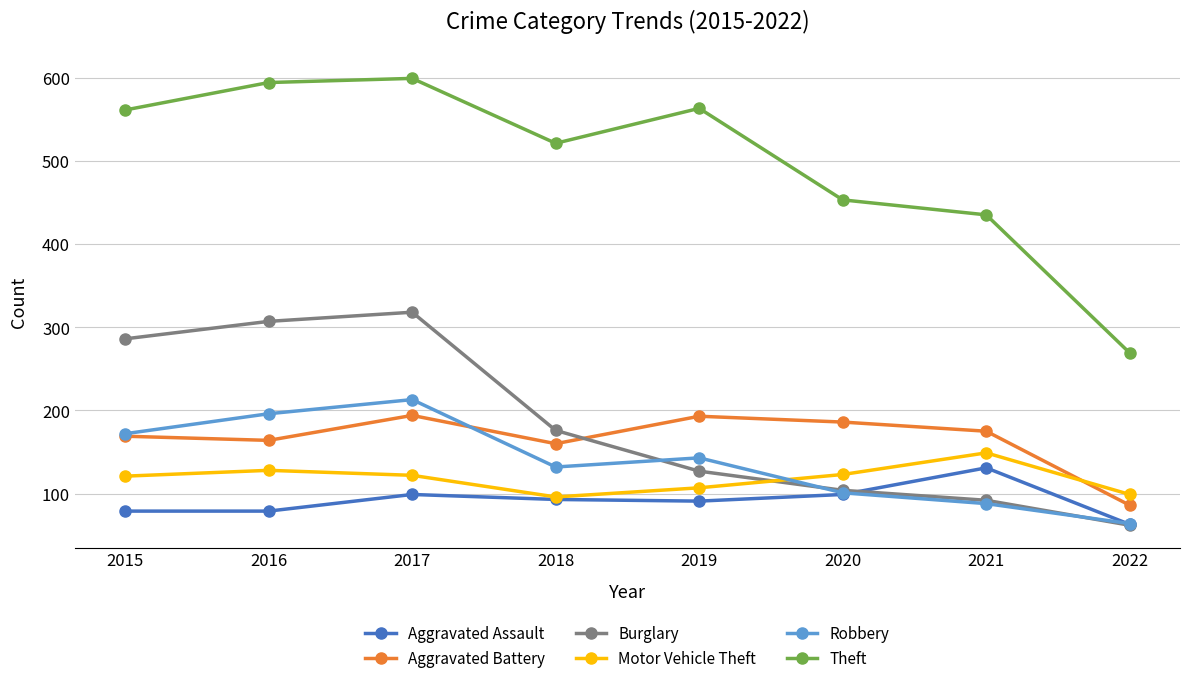

At how many categories does at least one series exceed 260?

8